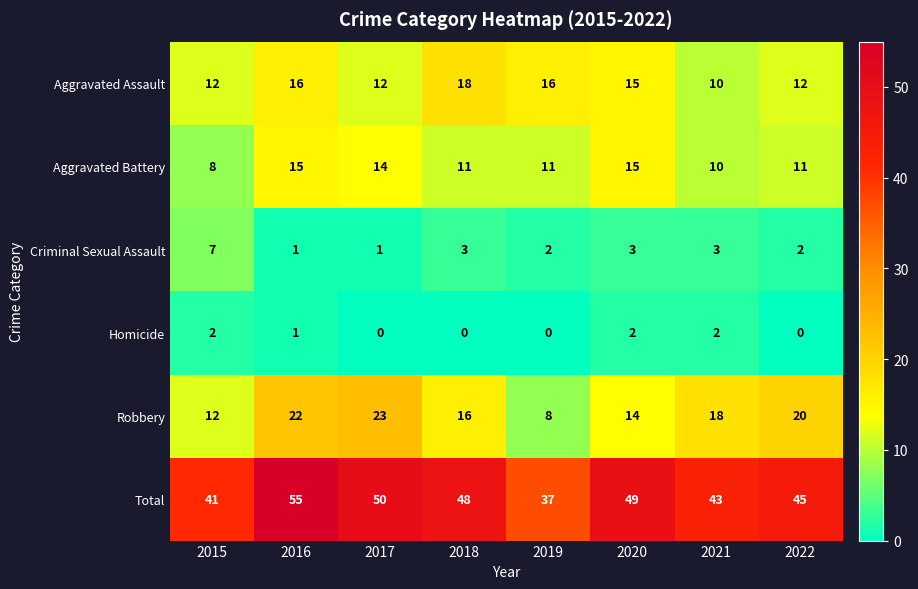

Which series has the largest total across all categories?

Total